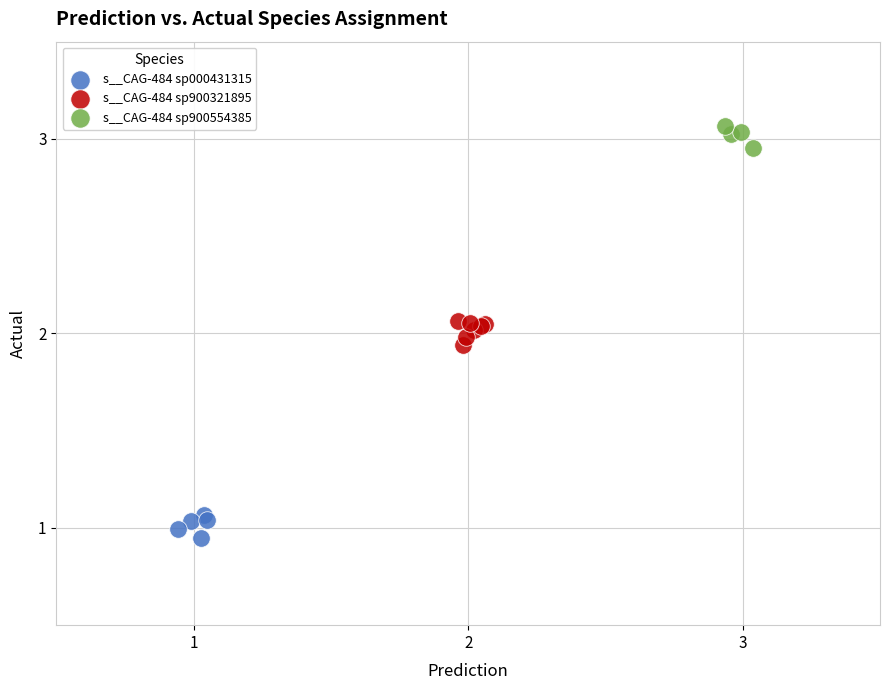

Which series contains the highest Y value?

s__CAG-484 sp900554385